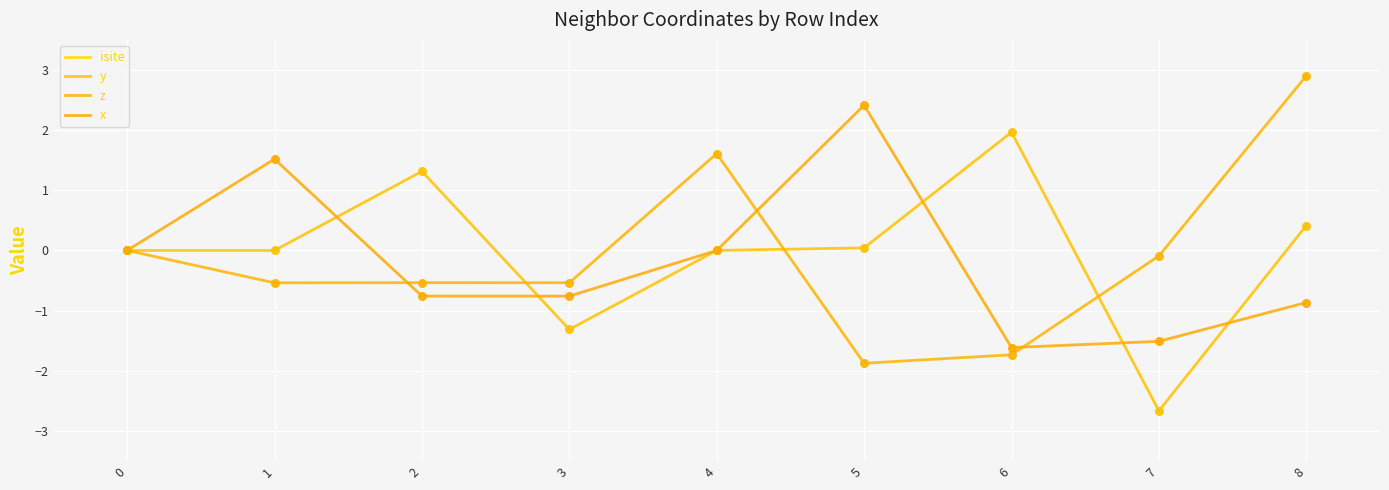

Which series has the widest spread of Y values?

isite